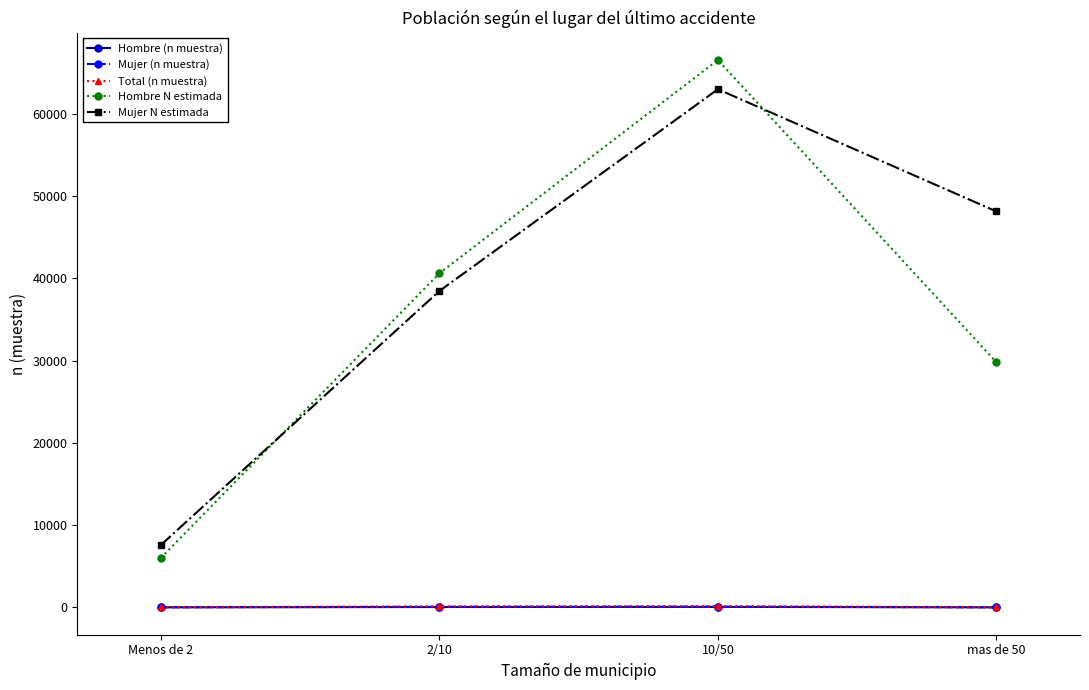

True or false: Hombre N estimada has more than 2 points higher than both neighbors.

False